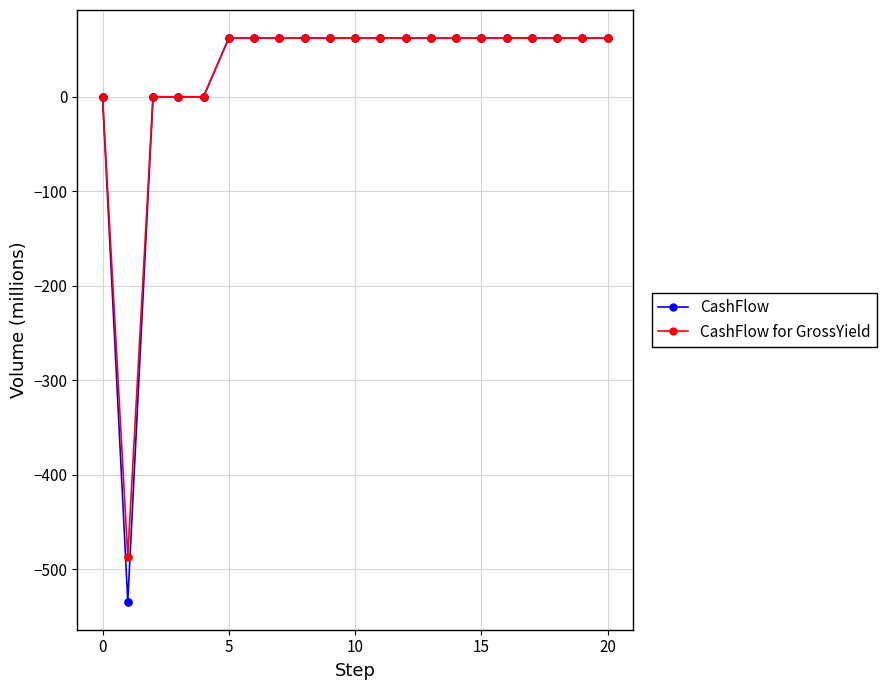

What are all the series names shown in the legend?

CashFlow, CashFlow for GrossYield